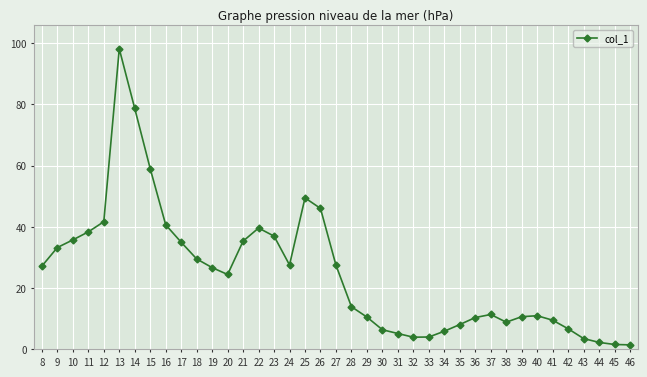

What is the difference between the values at 34 and 29?

4.6